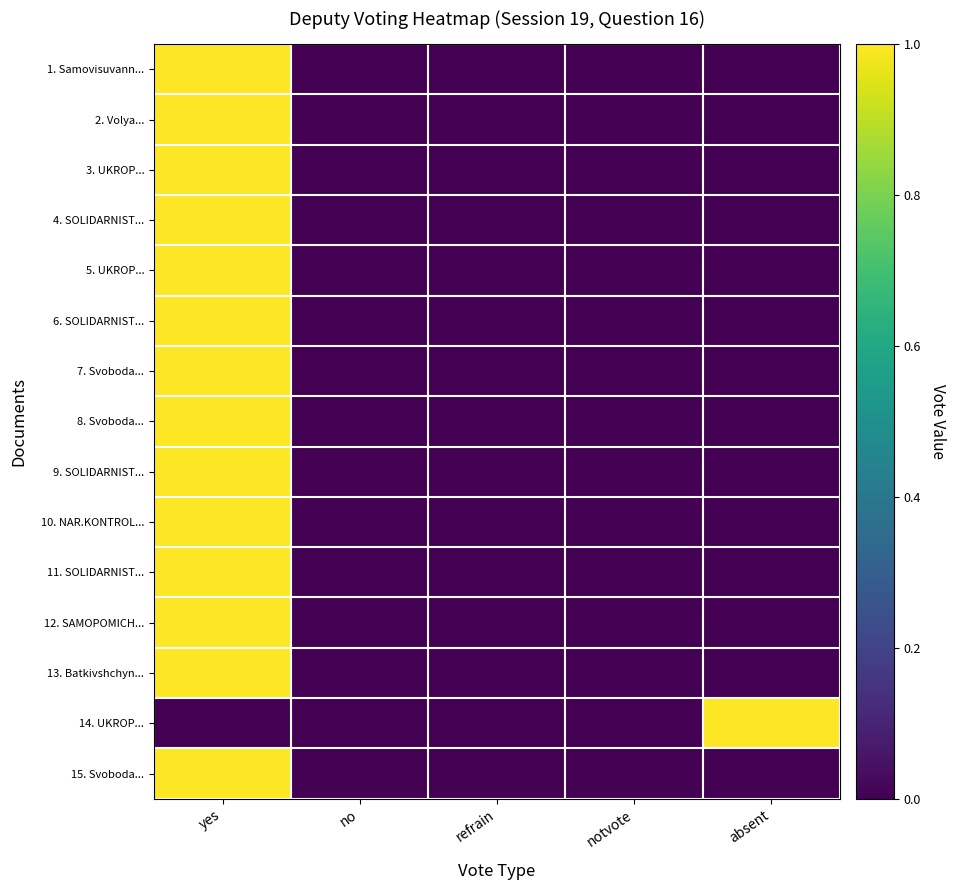

At yes, list the series in order from smallest to largest.

14. UKROP..., 1. Samovisuvann..., 2. Volya..., 3. UKROP..., 4. SOLIDARNIST..., 5. UKROP..., 6. SOLIDARNIST..., 7. Svoboda..., 8. Svoboda..., 9. SOLIDARNIST..., 10. NAR.KONTROL..., 11. SOLIDARNIST..., 12. SAMOPOMICH..., 13. Batkivshchyn..., 15. Svoboda...